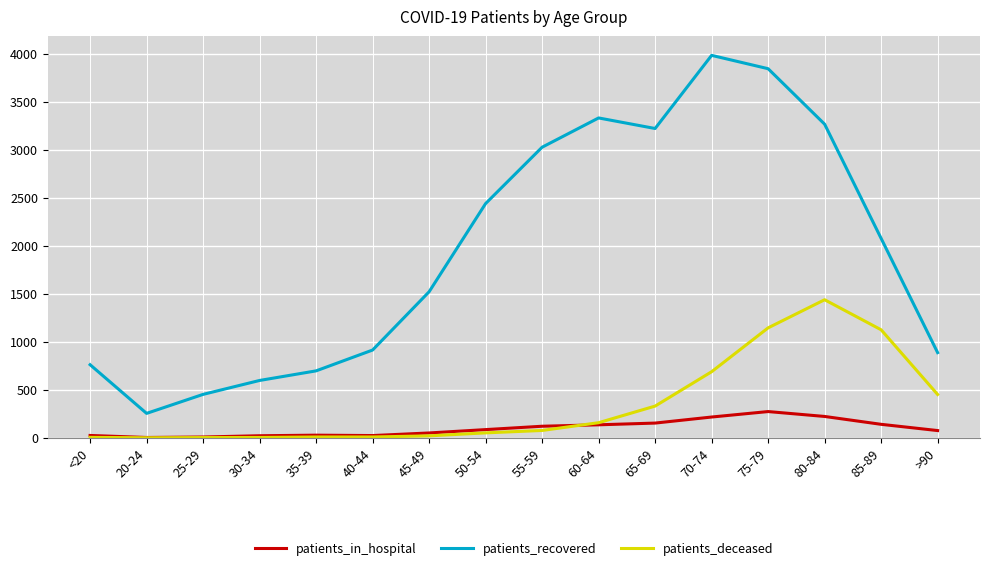

Does the chart have visible grid lines?

Yes